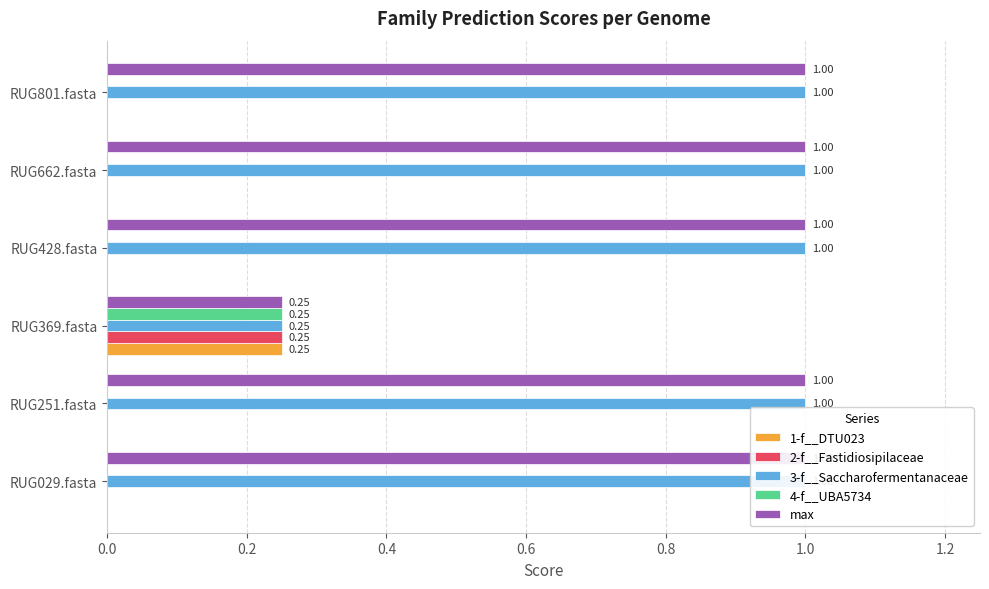

Does the chart contain any negative values?

No